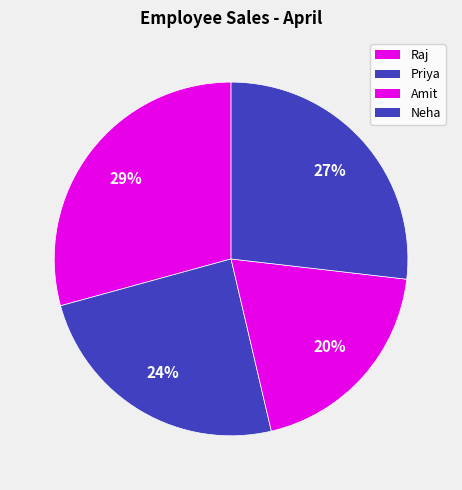

To the nearest percent, what is the combined percentage of Raj and Priya?

54%